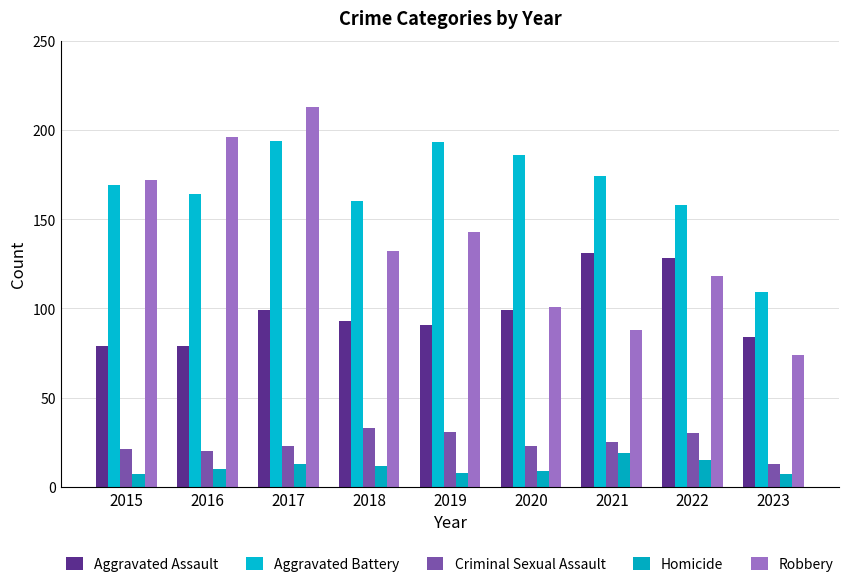

The Aggravated Battery series shows 194 at 2017. True or false?

True